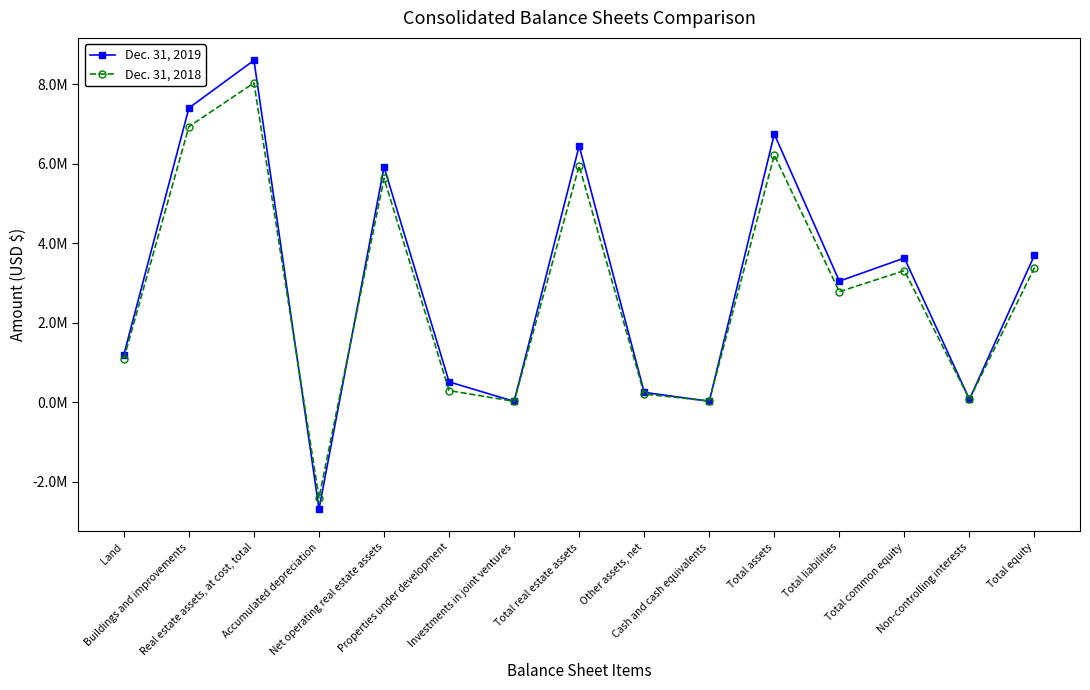

Rank the series at Total liabilities from highest to lowest value.

Dec. 31, 2019, Dec. 31, 2018